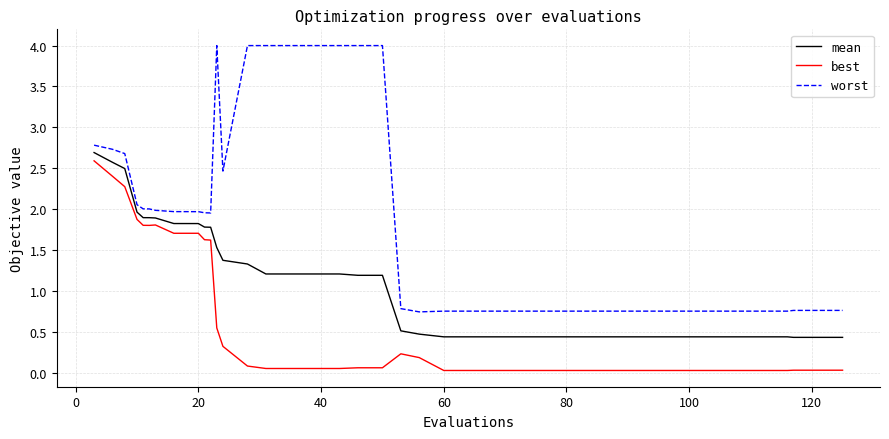

List the series in order of their overall mean, highest first.

worst, mean, best